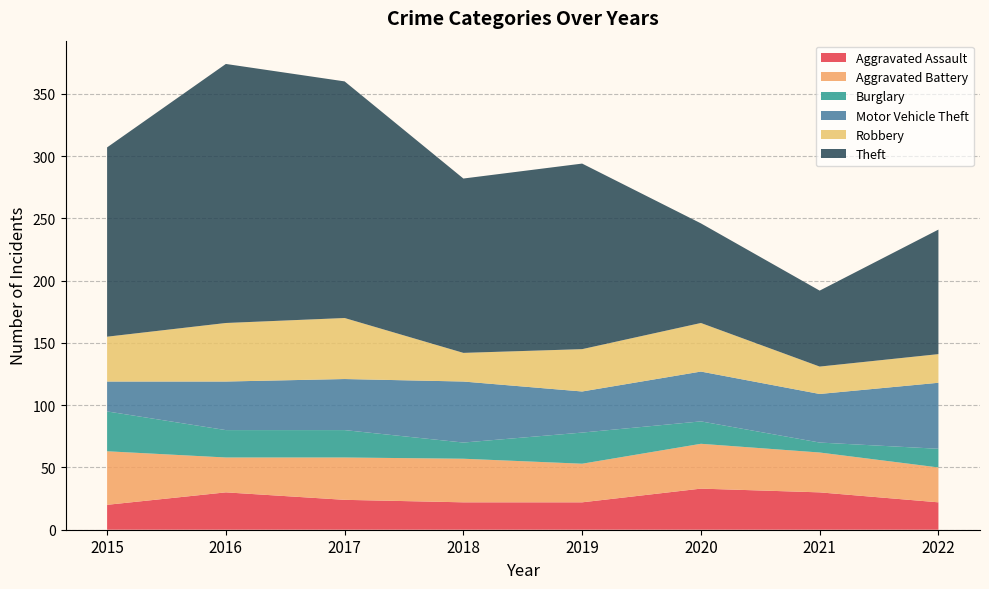

Reading left to right, extract all data points from this chart.

Aggravated Assault: 2015=20	2016=30	2017=24	2018=22	2019=22	2020=33	2021=30	2022=22
Aggravated Battery: 2015=43	2016=28	2017=34	2018=35	2019=31	2020=36	2021=32	2022=28
Burglary: 2015=32	2016=22	2017=22	2018=13	2019=25	2020=18	2021=8	2022=15
Motor Vehicle Theft: 2015=24	2016=39	2017=41	2018=49	2019=33	2020=40	2021=39	2022=53
Robbery: 2015=36	2016=47	2017=49	2018=23	2019=34	2020=39	2021=22	2022=23
Theft: 2015=152	2016=208	2017=190	2018=140	2019=149	2020=80	2021=61	2022=100